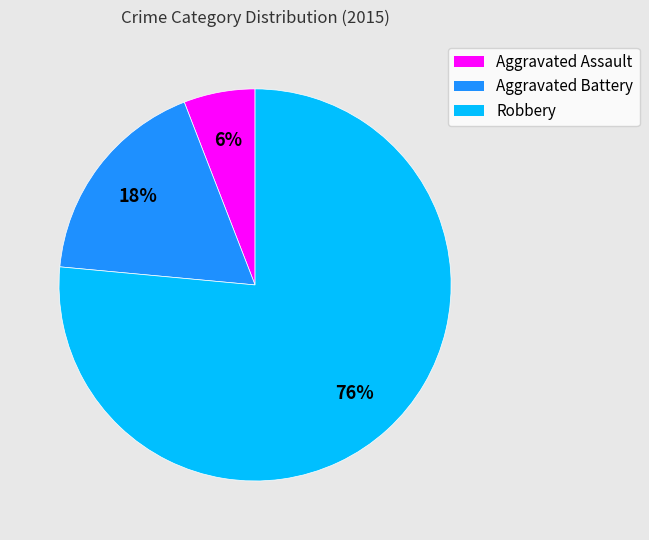

Does Aggravated Battery represent more than half of the total?

No